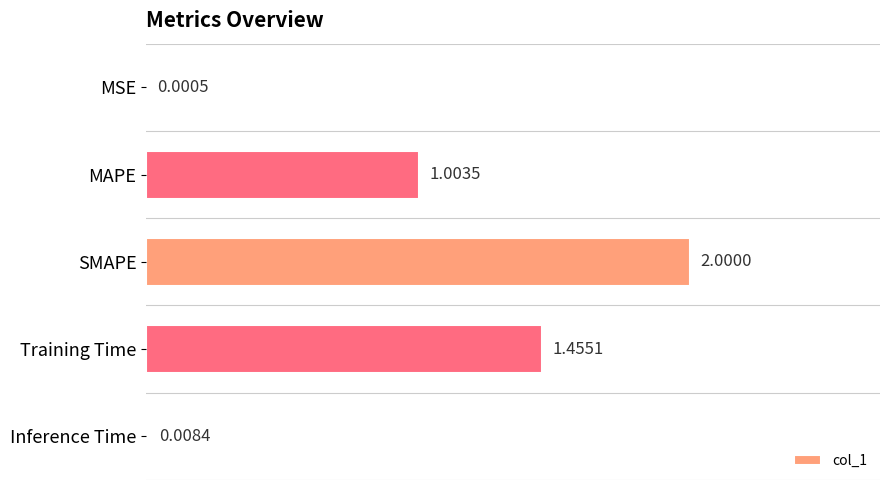

At which label is the value closest to 1?

MAPE